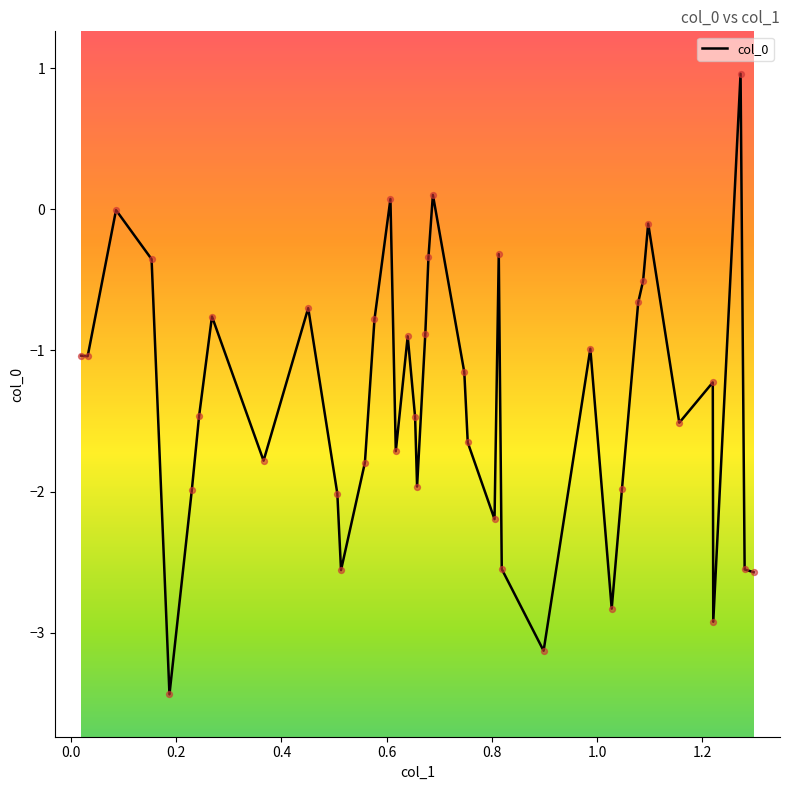

What is the difference between the maximum and minimum values?

4.4